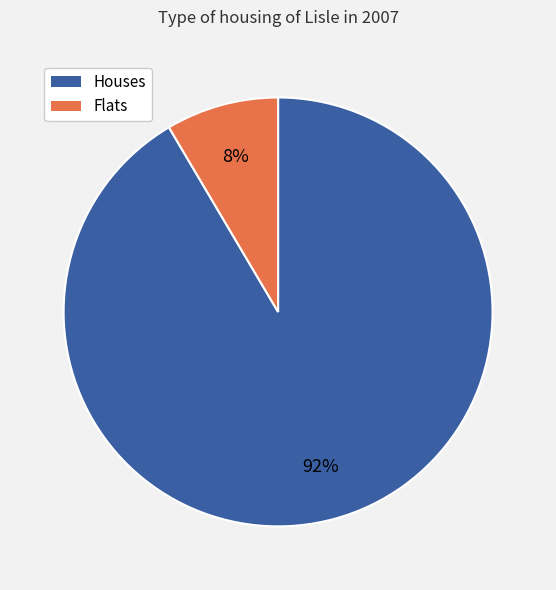

To the nearest percent, what is the average slice percentage?

50%